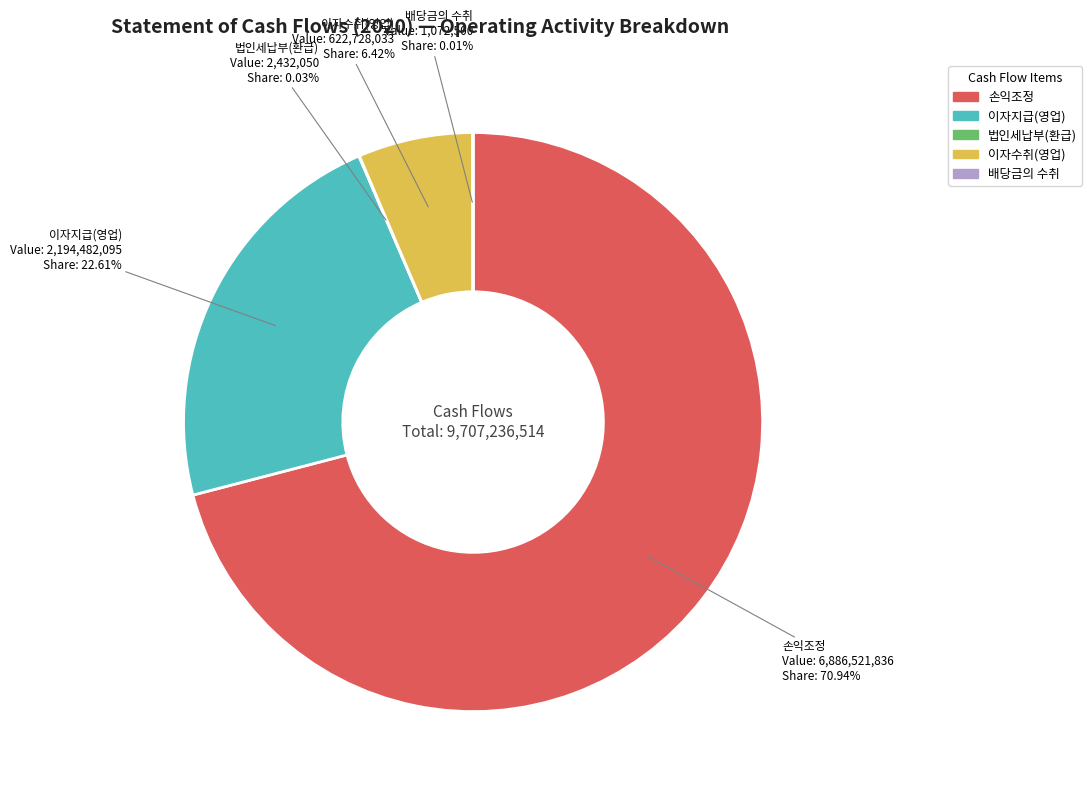

To the nearest percent, what percentage of the pie is 손익조정?

71%